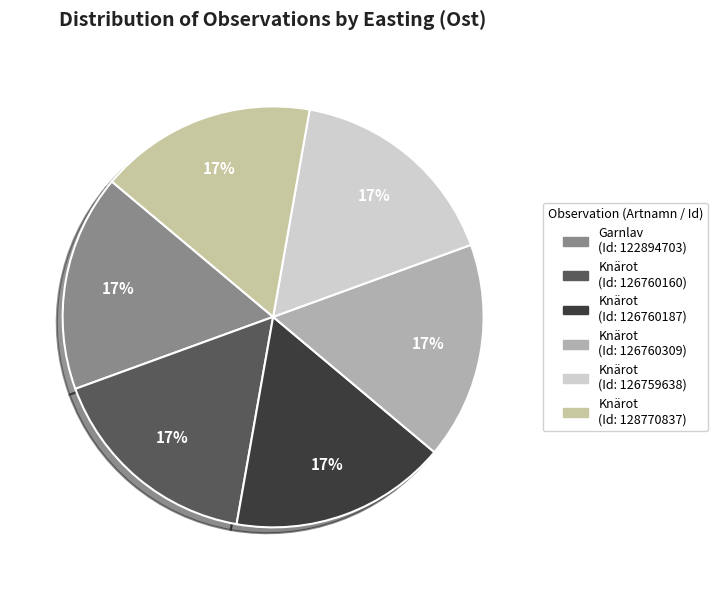

Count the number of slices in the pie.

6